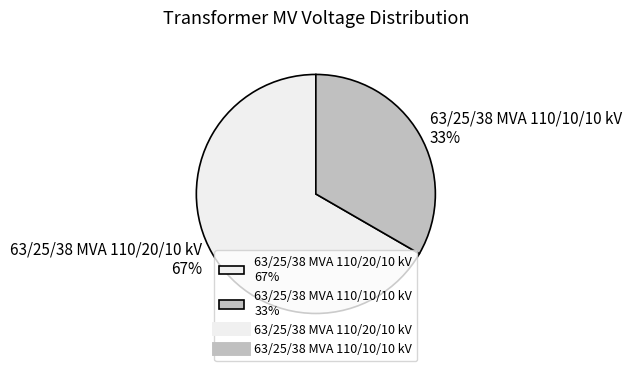

To the nearest percent, what portion does 63/25/38 MVA 110/20/10 kV represent?

67%